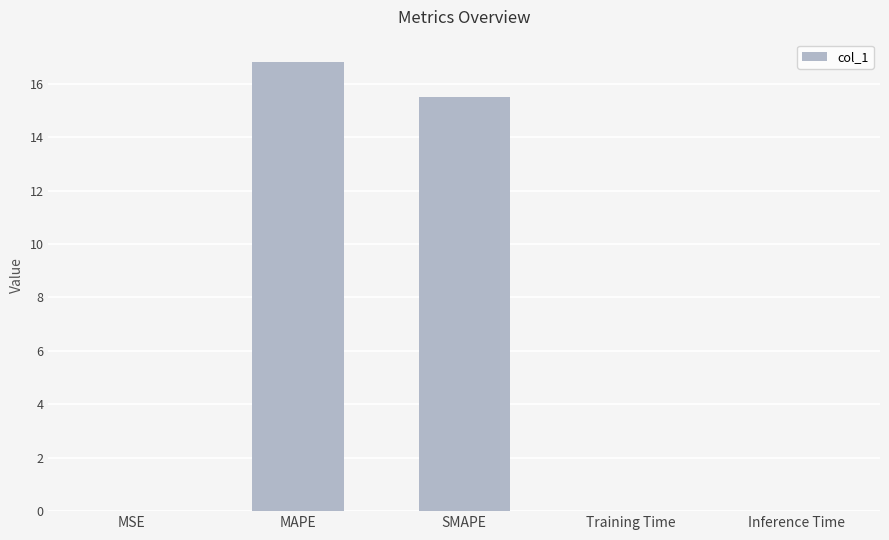

True or false: the data shows 0.0 at MSE.

True